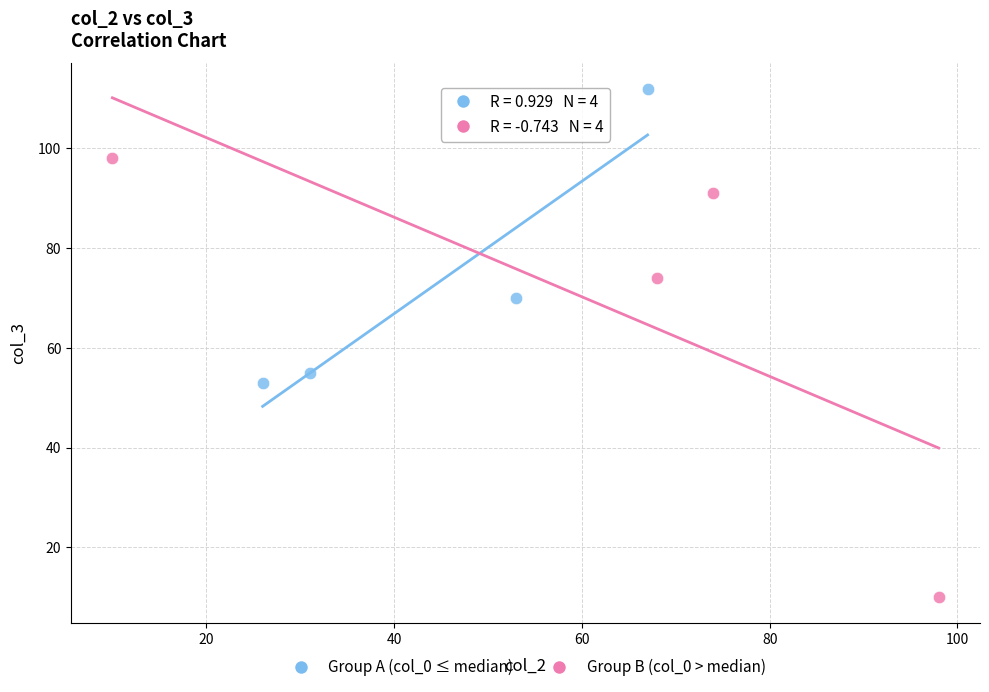

Which series reaches the maximum Y coordinate?

Group A (col_0 ≤ median)